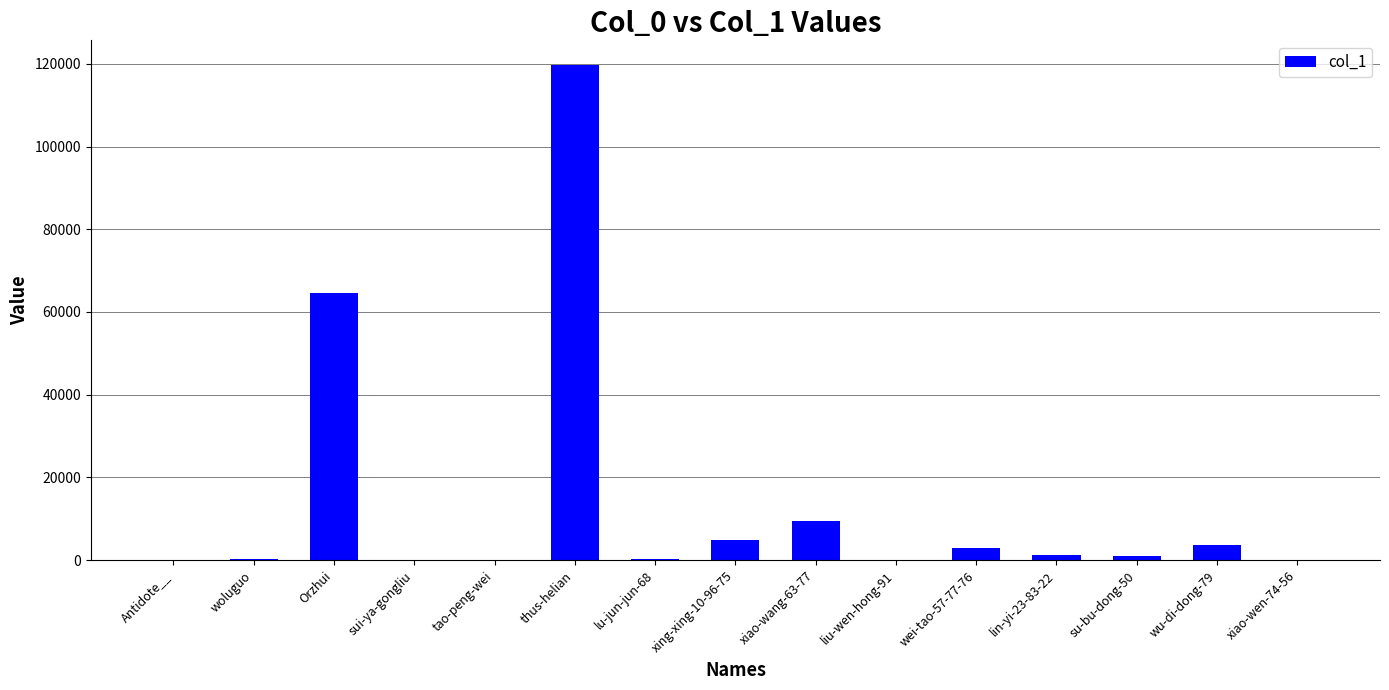

What is the greatest value displayed?

119694